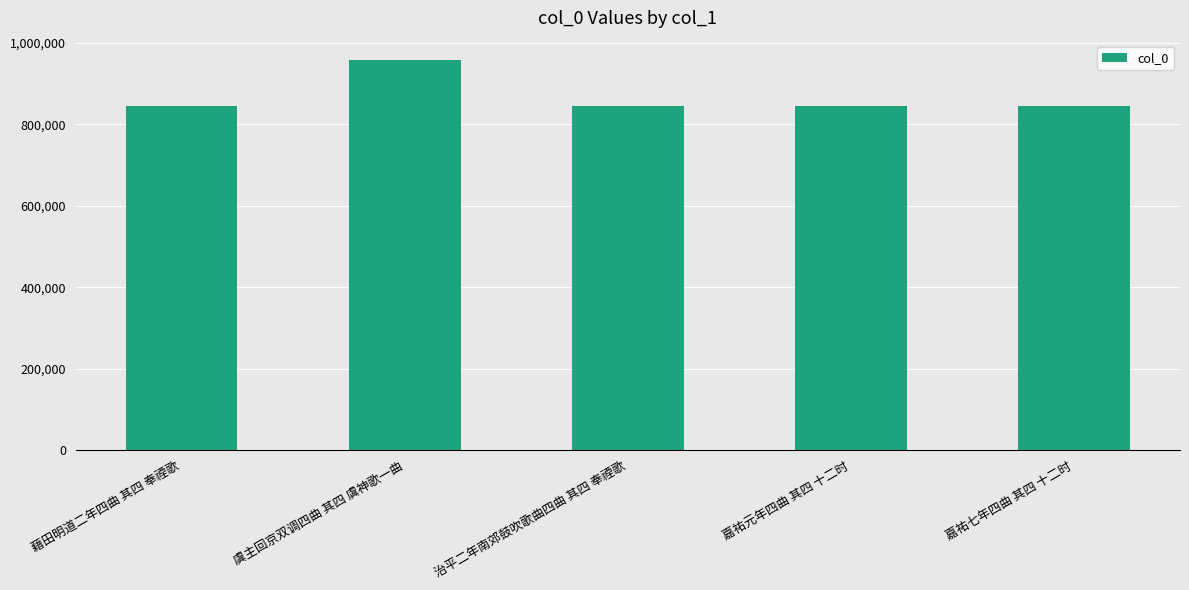

What is the change in value from 虞主回京双调四曲 其四 虞神歌一曲 to 嘉祐元年四曲 其四 十二时?

-112144